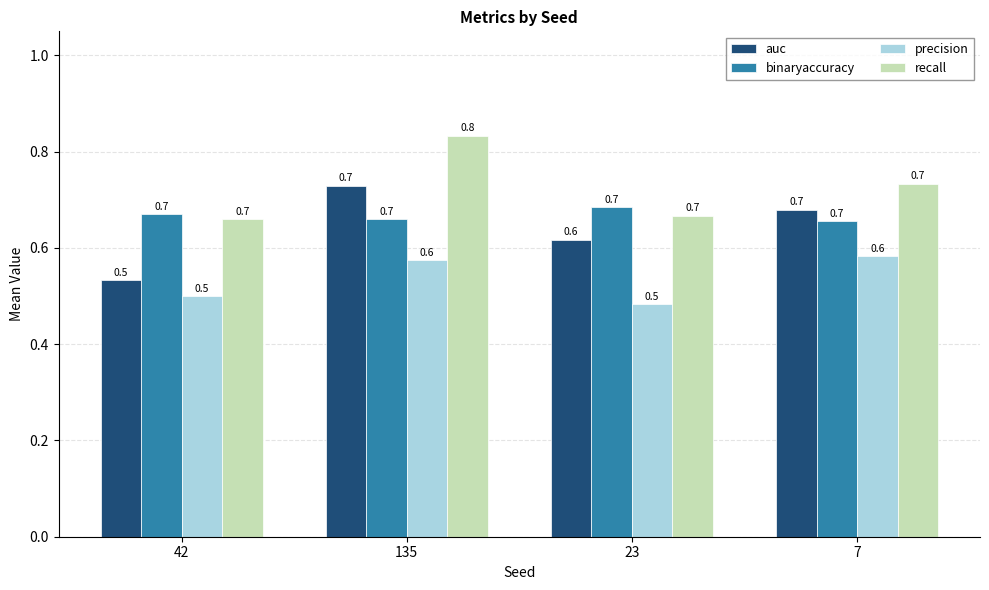

The value of precision at 23 is 0.2. True or false?

False